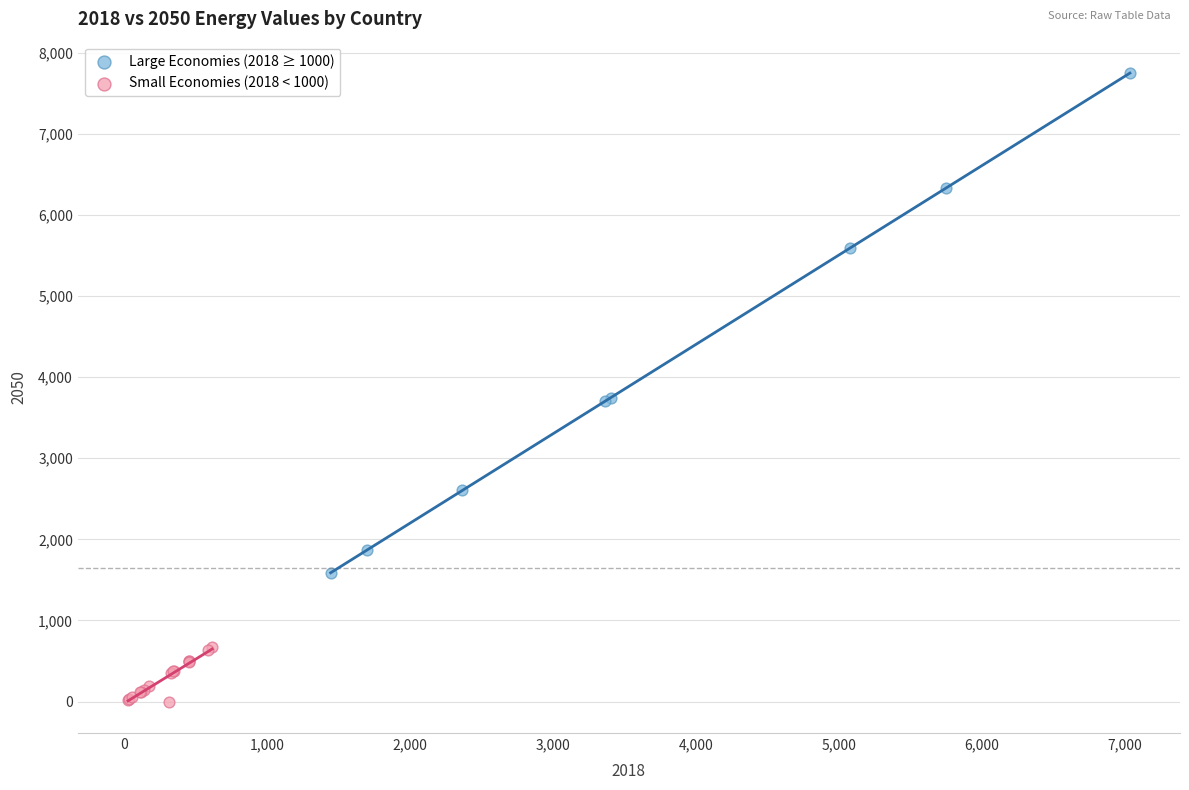

Which series has the largest Y range (max minus min)?

Large Economies (2018 ≥ 1000)